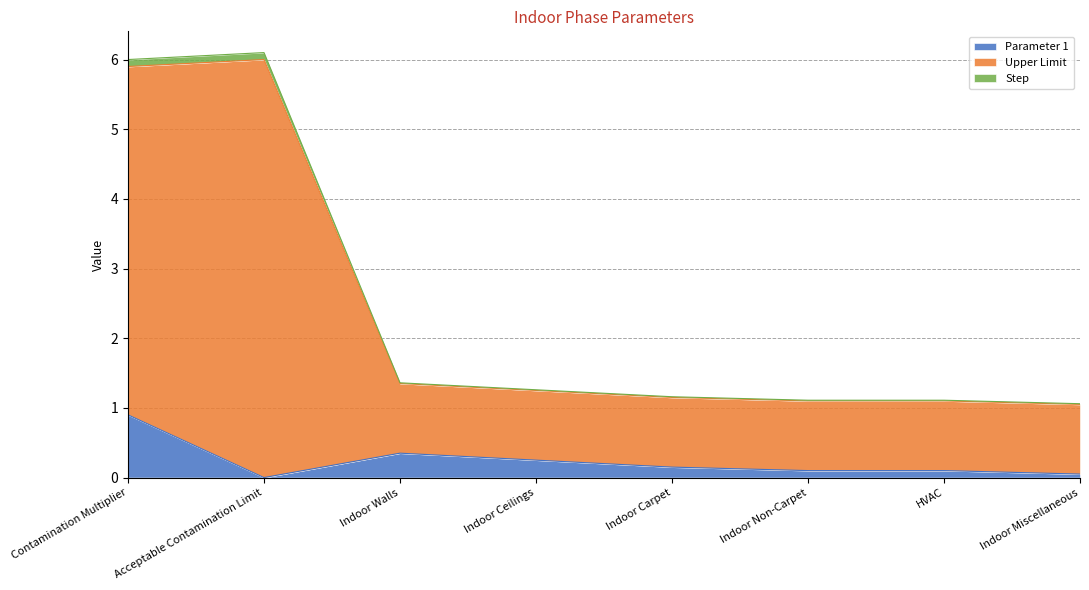

At which label does Parameter 1 reach its peak?

Contamination Multiplier